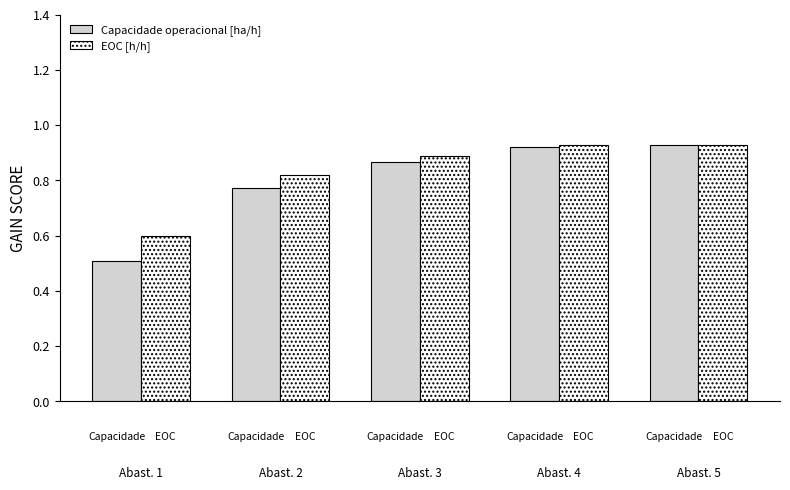

What are all the series names shown in the legend?

Capacidade operacional [ha/h], EOC [h/h]